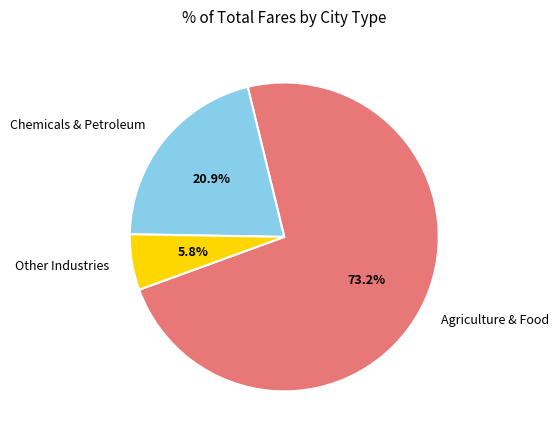

Which has a higher value, Chemicals & Petroleum or Agriculture & Food?

Agriculture & Food